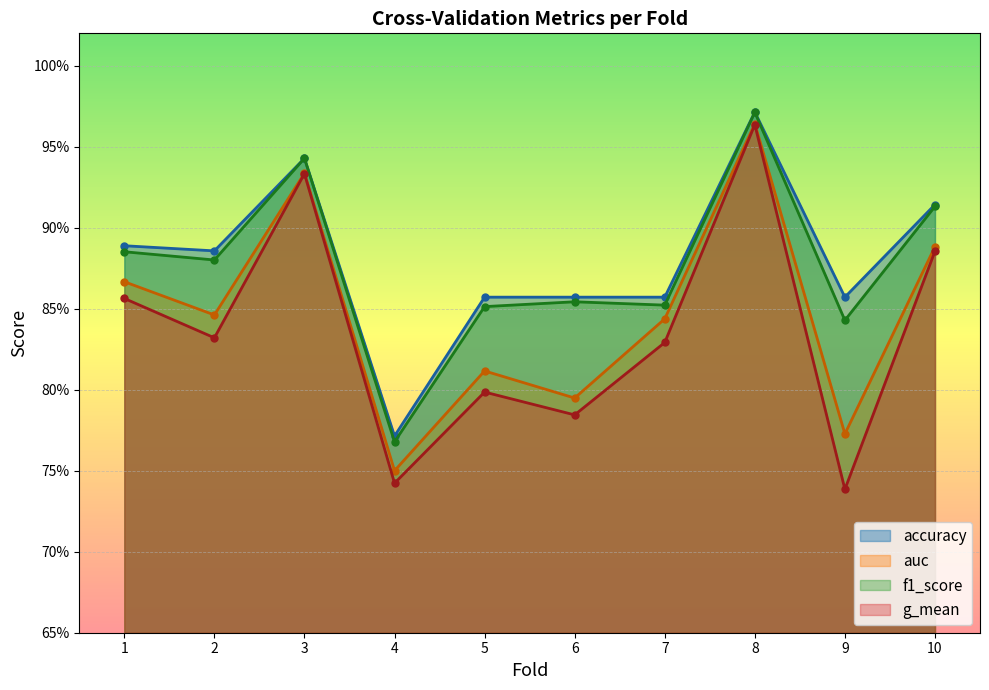

True or false: g_mean has a value of 0.9 at 10.

True